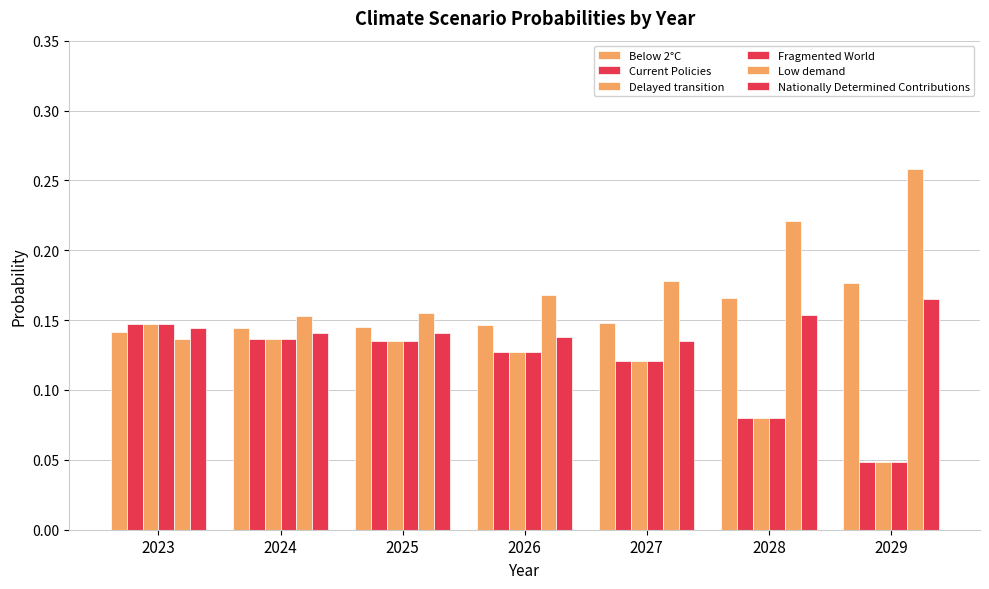

Which series changed the most between 2023 and 2027?

Low demand